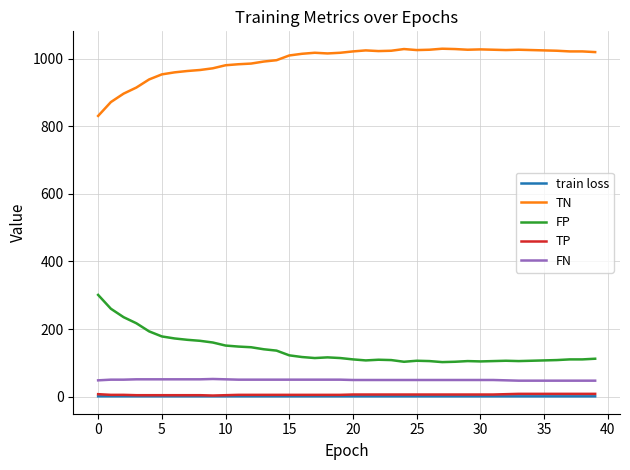

Which series has the largest total across all categories?

TN